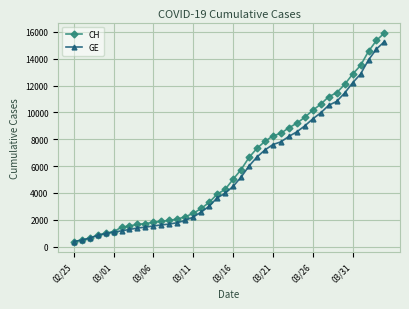

What is the value of the GE point at the 4th from the left?

840